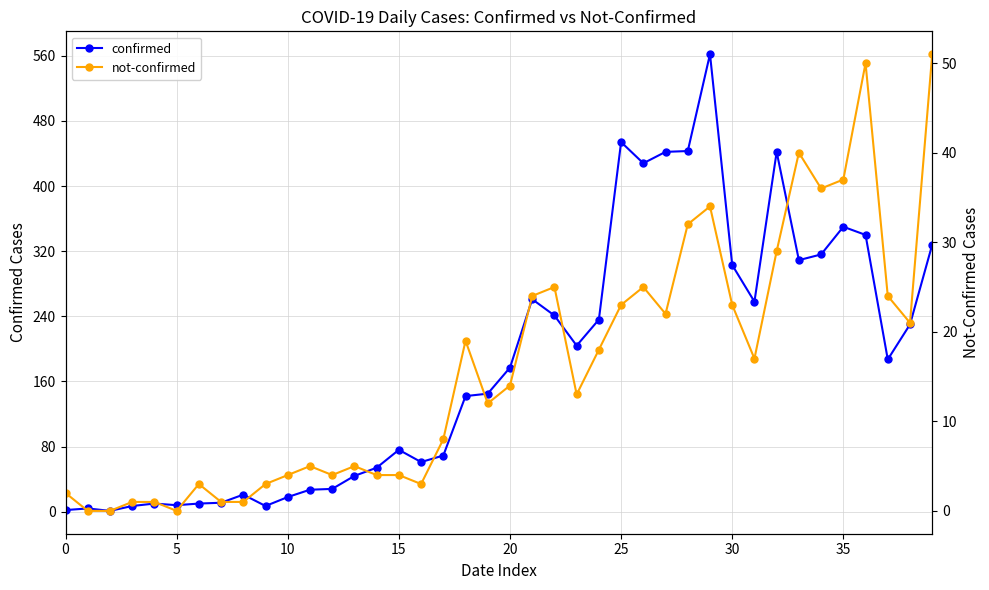

How many lines are shown in the chart?

2